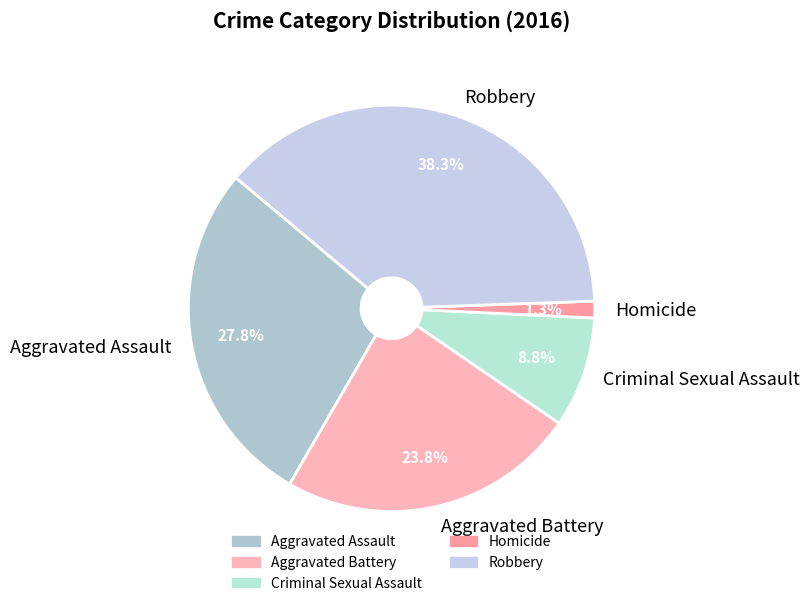

What percentage is NOT represented by Aggravated Assault?

72.2%